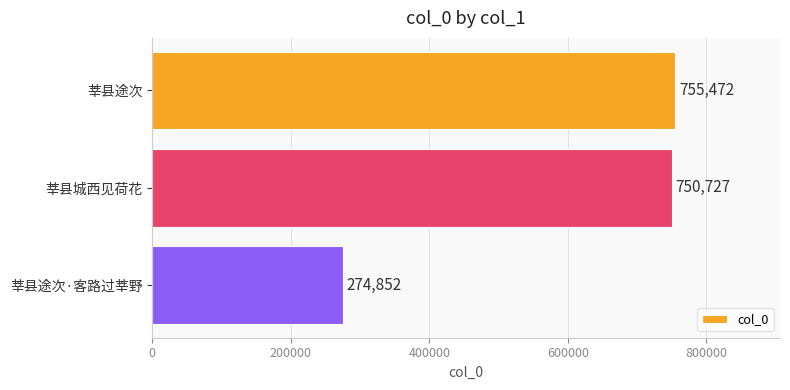

Reading top to bottom, list all the values displayed in this chart.

莘县途次=755472	莘县城西见荷花=750727	莘县途次·客路过莘野=274852